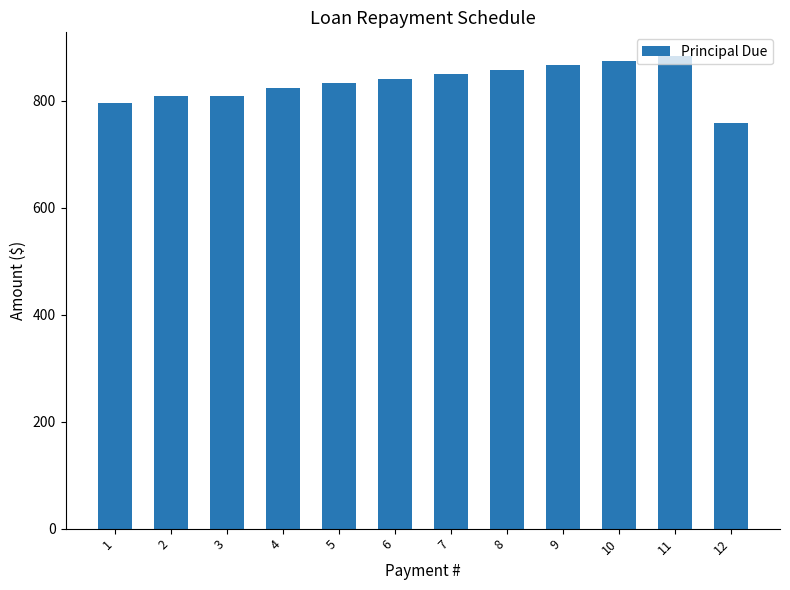

Are the bars grouped side by side (vs. stacked)?

No